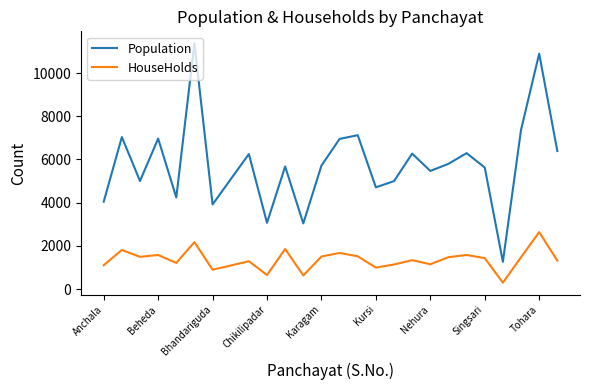

What is the difference between the maximum and minimum values in the Population series?

10117